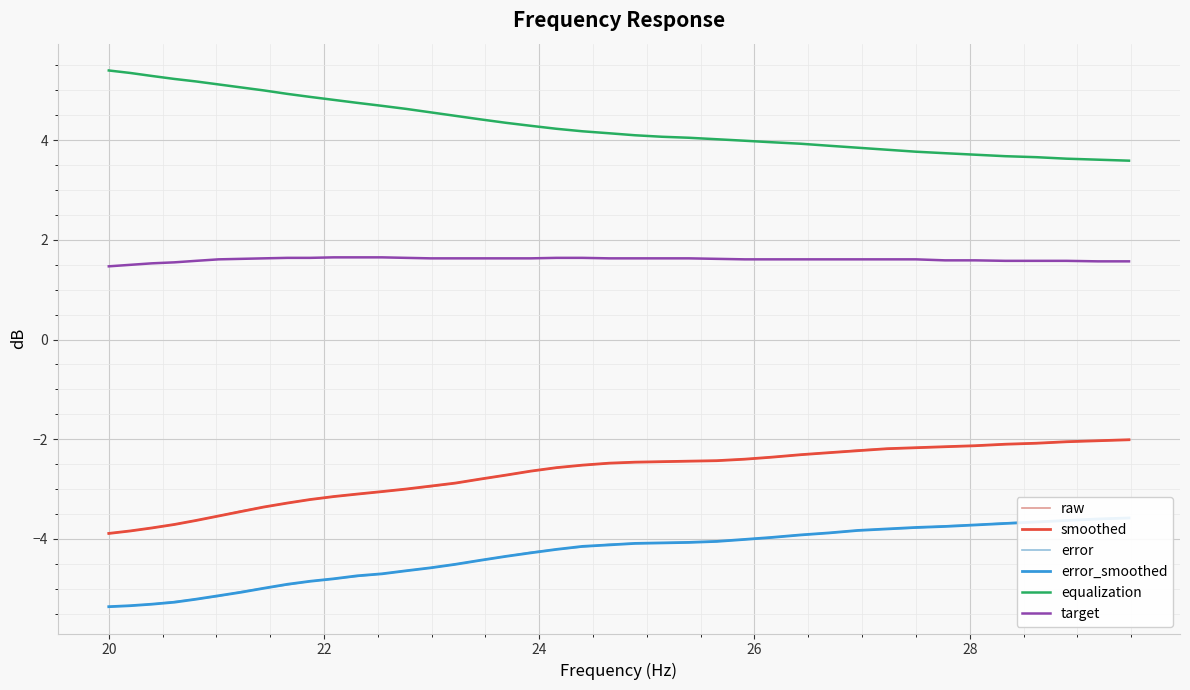

What is the lowest value of the raw series?

-3.9